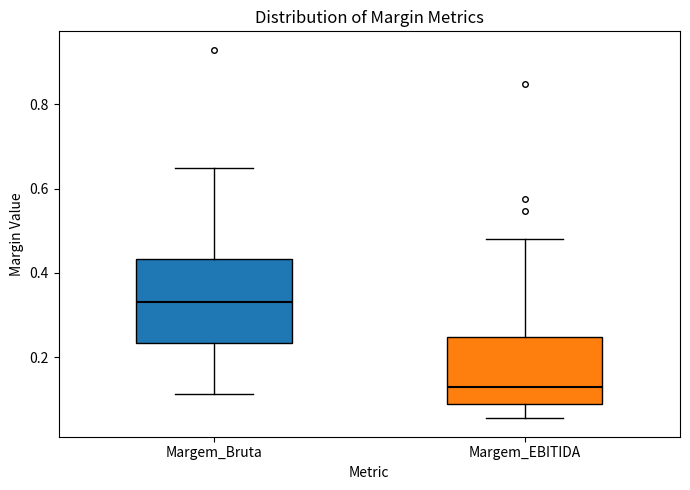

Reading left to right, read every box against the y-axis: the position of its median line, the range the box covers, and the ends of its whiskers. The values are not printed on the chart, so give them approximately, as read against the axis.

Margem_Bruta: median 0.34, box 0.24 to 0.44, whiskers 0.12 to 0.64
Margem_EBITIDA: median 0.14, box 0.08 to 0.24, whiskers 0.06 to 0.48